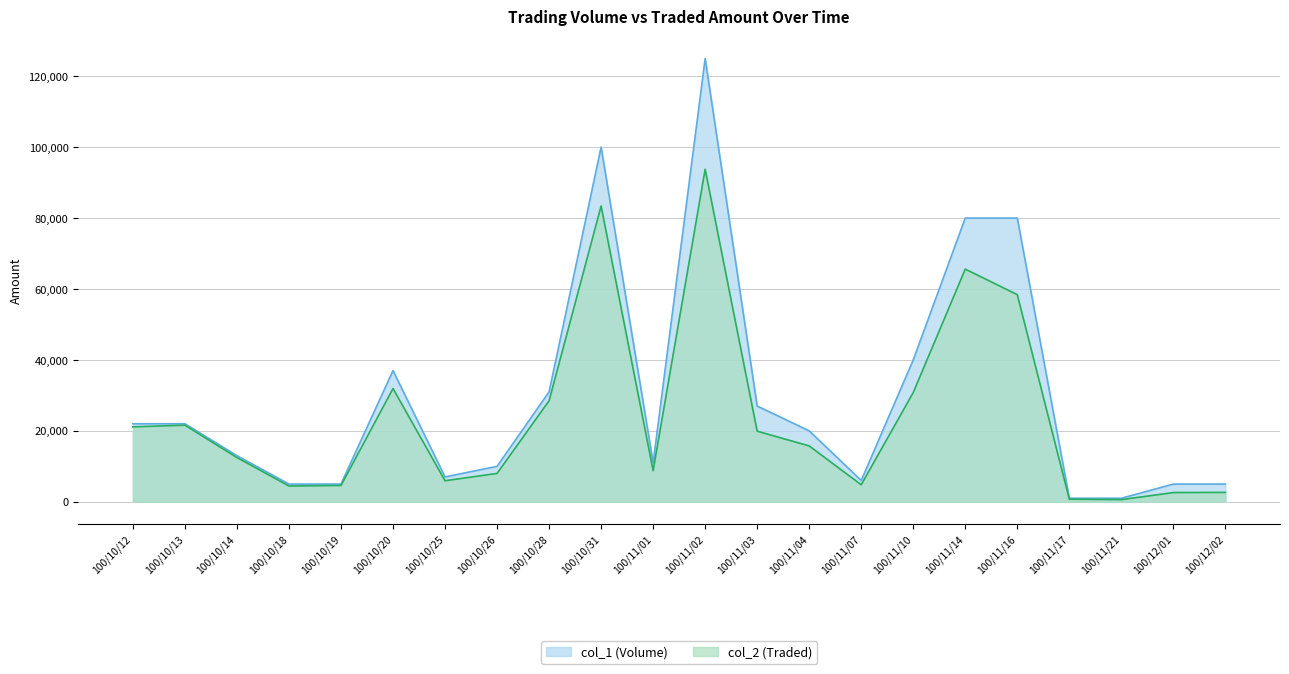

List the series in order of their overall mean, highest first.

col_1 (Volume), col_2 (Traded)